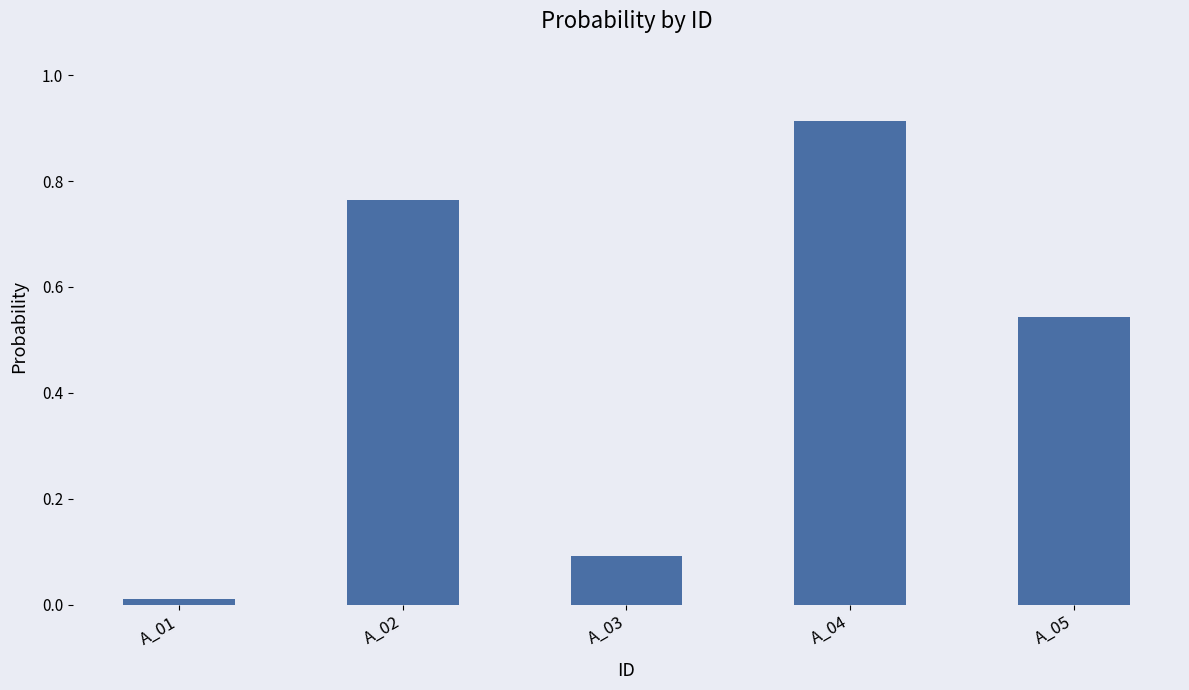

Where is the data nearest to the value 0?

A_01